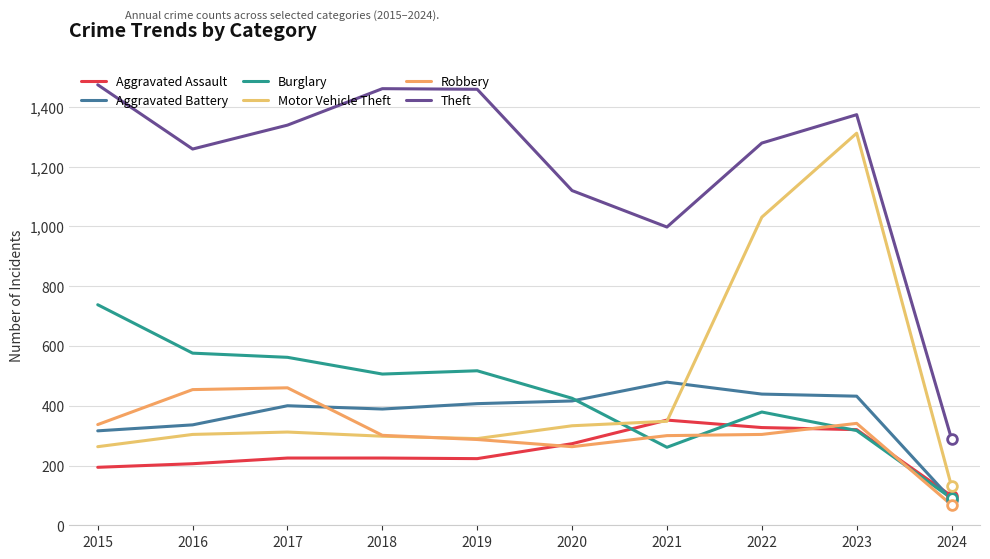

At which category does the chart reach its peak across all series?

2015